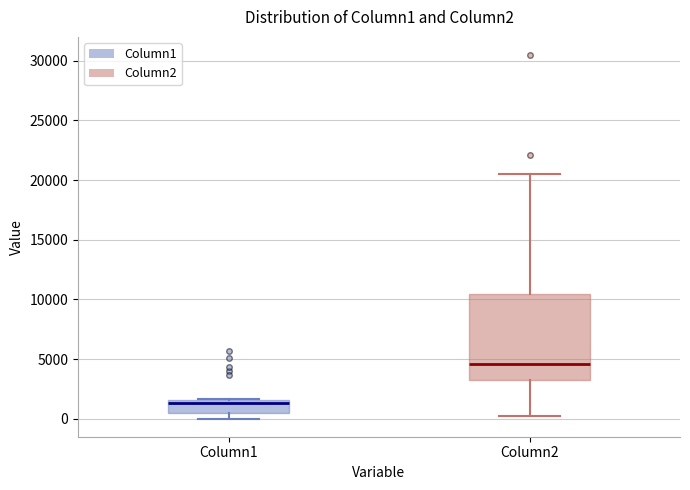

Where is the lower edge of the box for Column1 on the y-axis? The values are not printed on the chart, so give them approximately, as read against the axis.

500